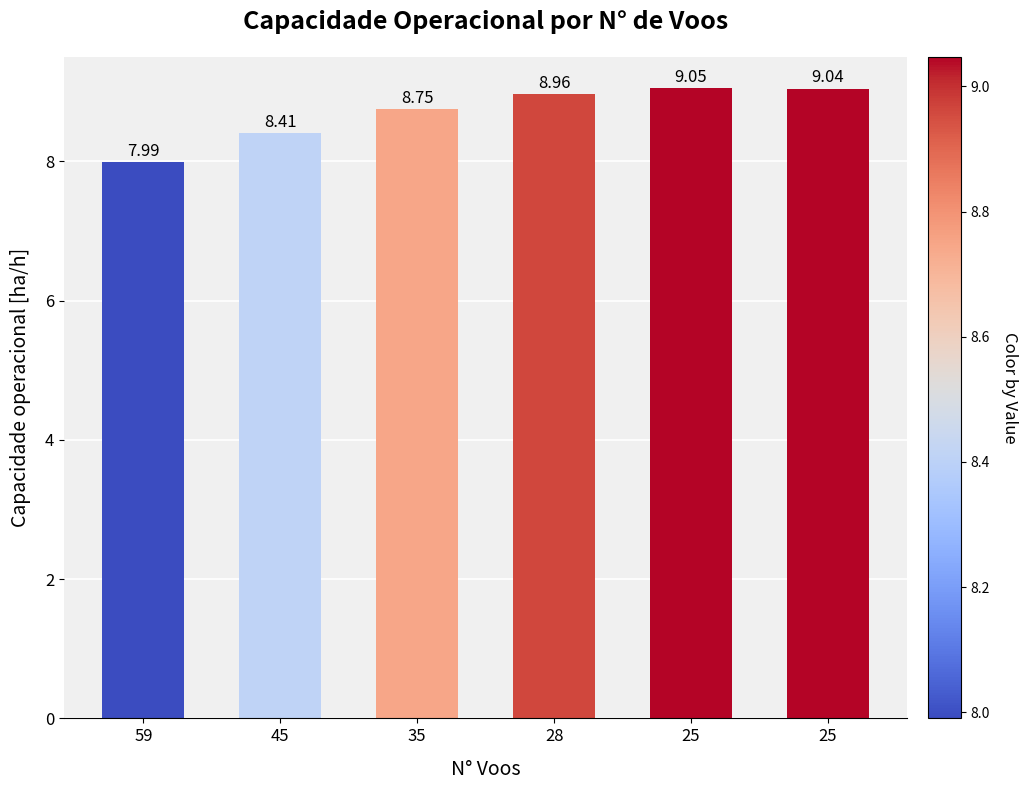

Approximately how many times larger is the value at 35 compared to 45?

1.0